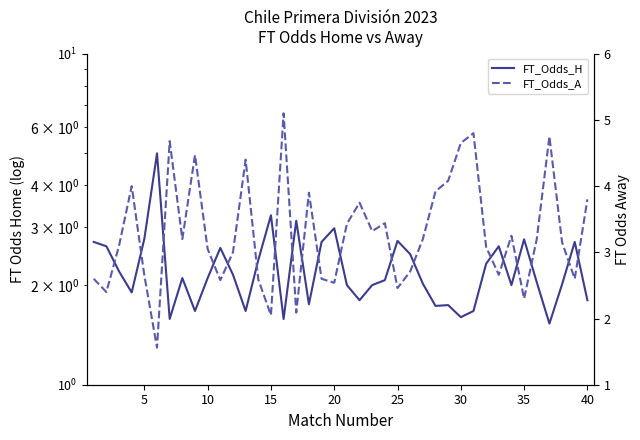

What is the average value of the FT_Odds_A series?

3.3